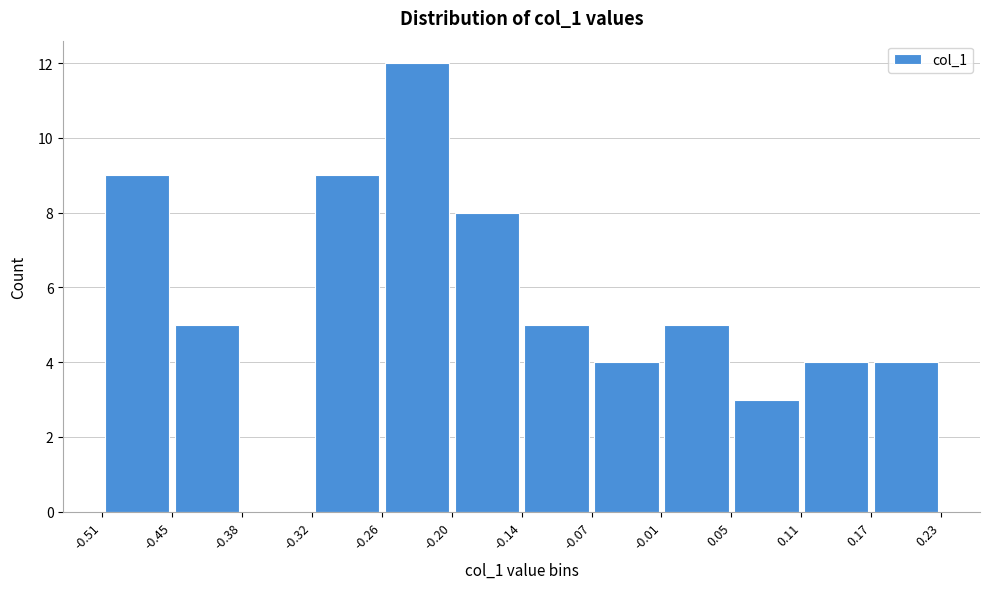

What is the height of the bar covering -0.01 to 0.05 on the x-axis? The values are not printed on the chart, so give them approximately, as read against the axis.

5